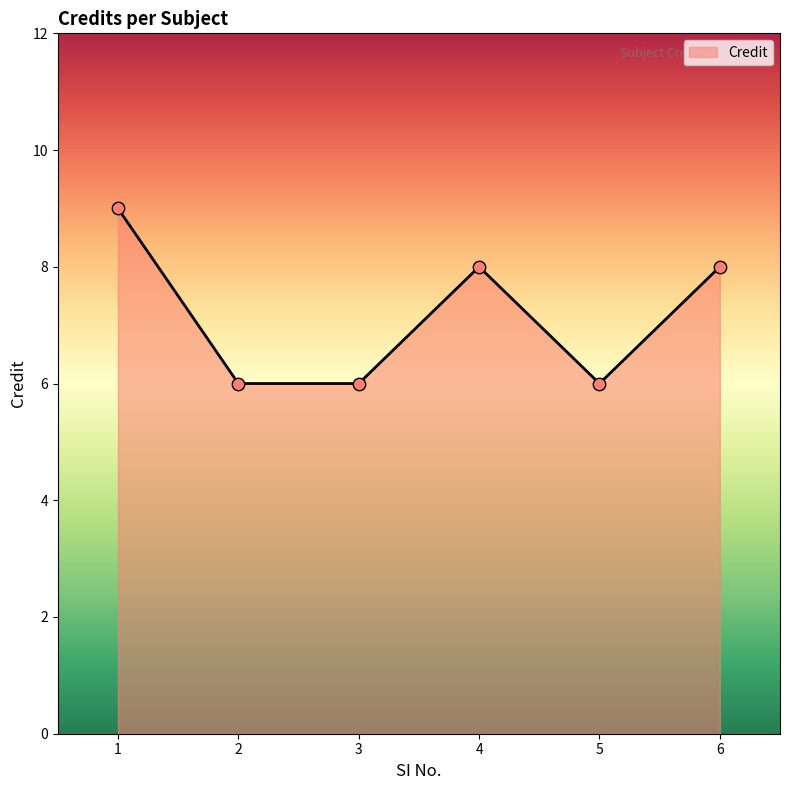

Between 3 and 1, which is larger?

1